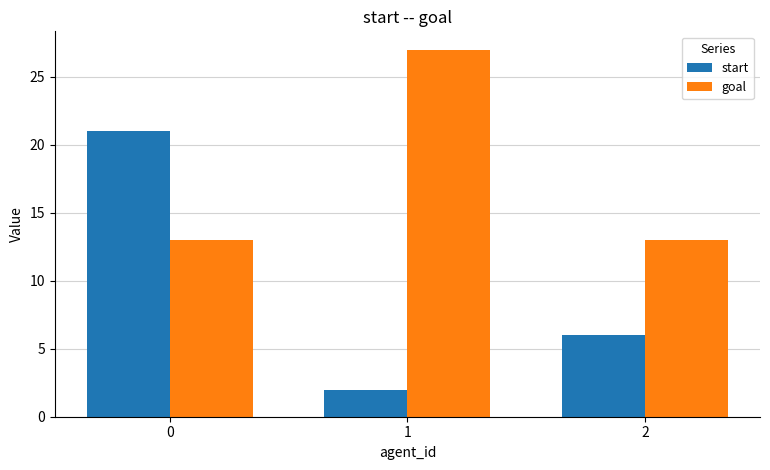

Which series has the widest spread of values?

start